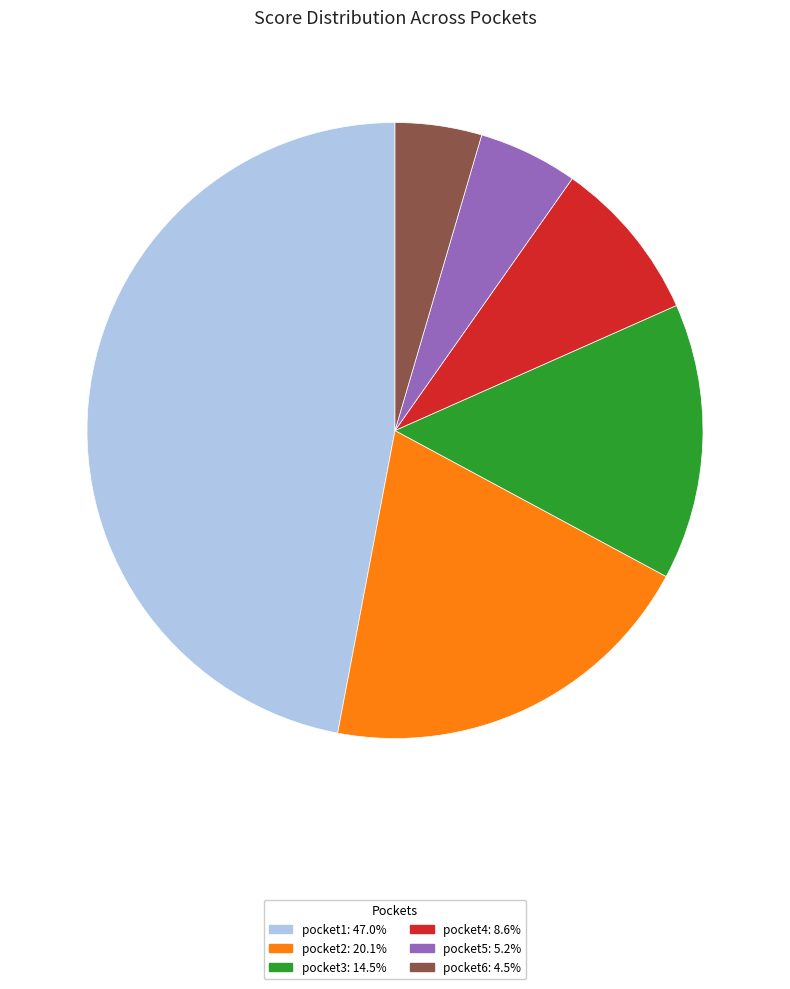

What is the smallest slice in the pie chart?

pocket6